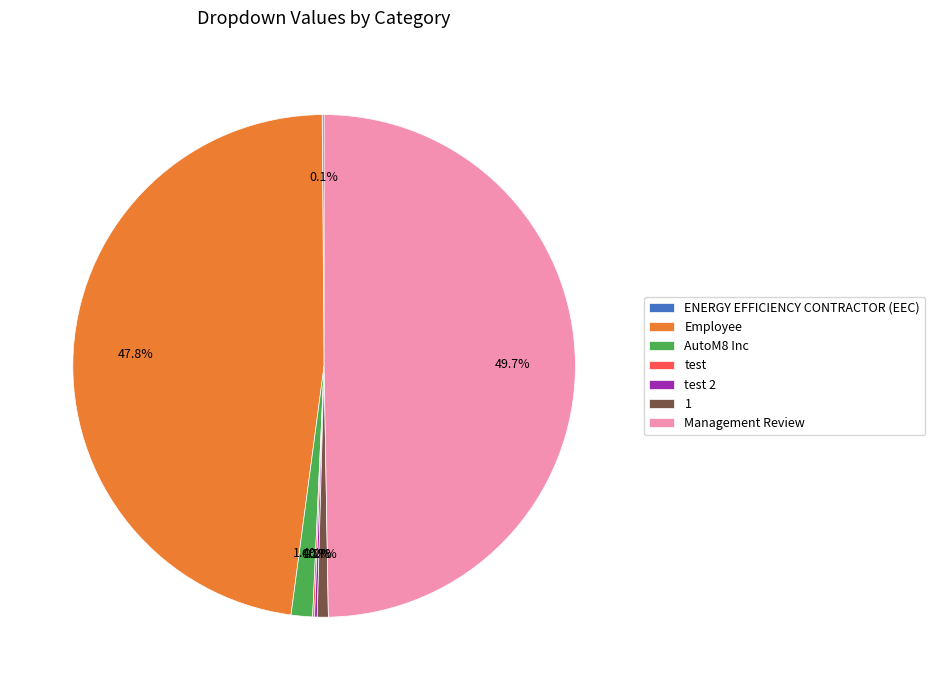

Is Employee the majority of the pie?

No